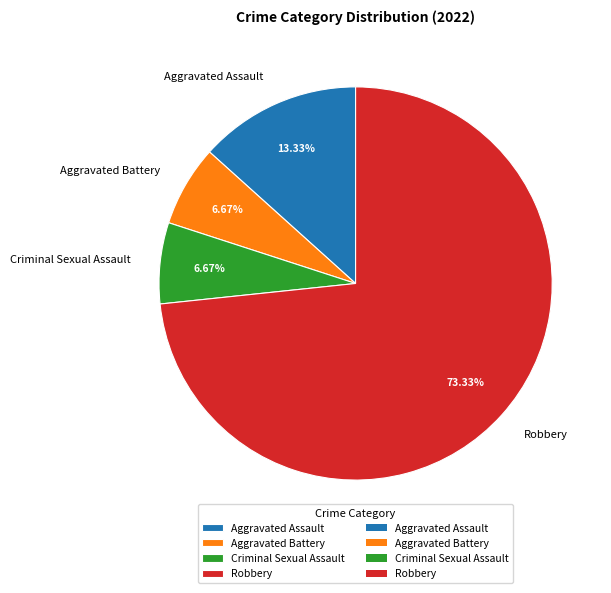

To the nearest percent, what portion does Criminal Sexual Assault represent?

7%